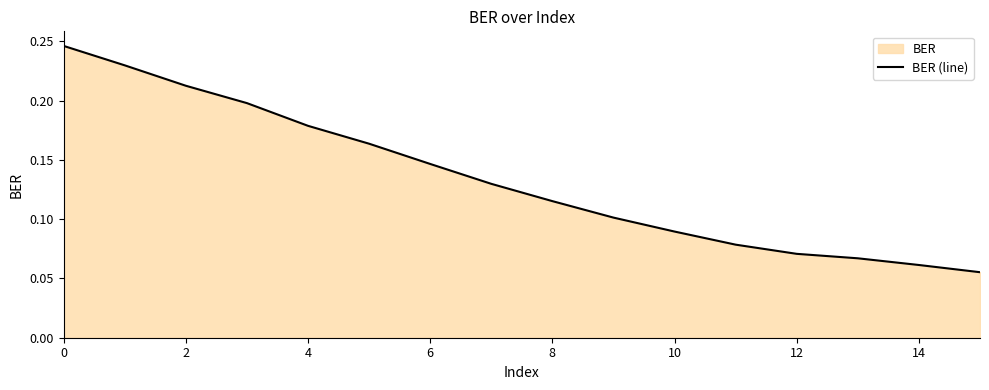

What is the approximate value at 13?

0.1